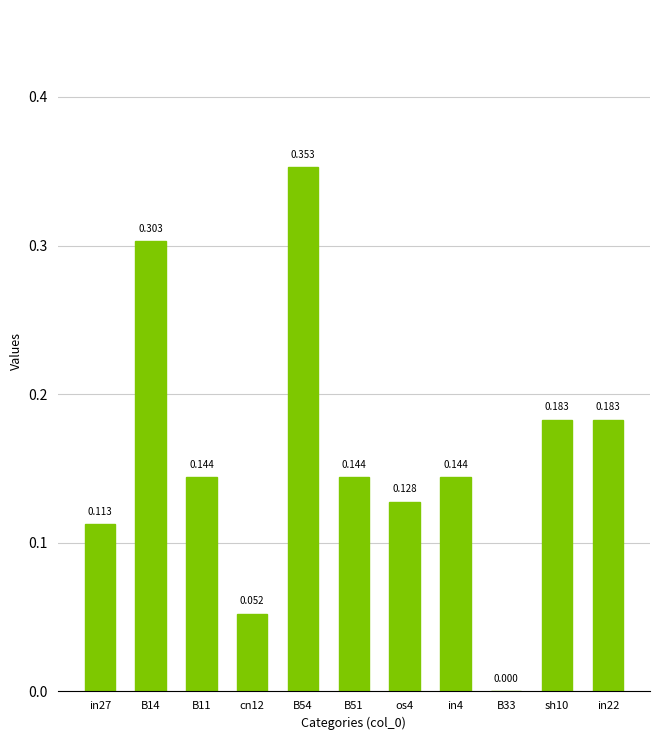

How many positive values are there?

10